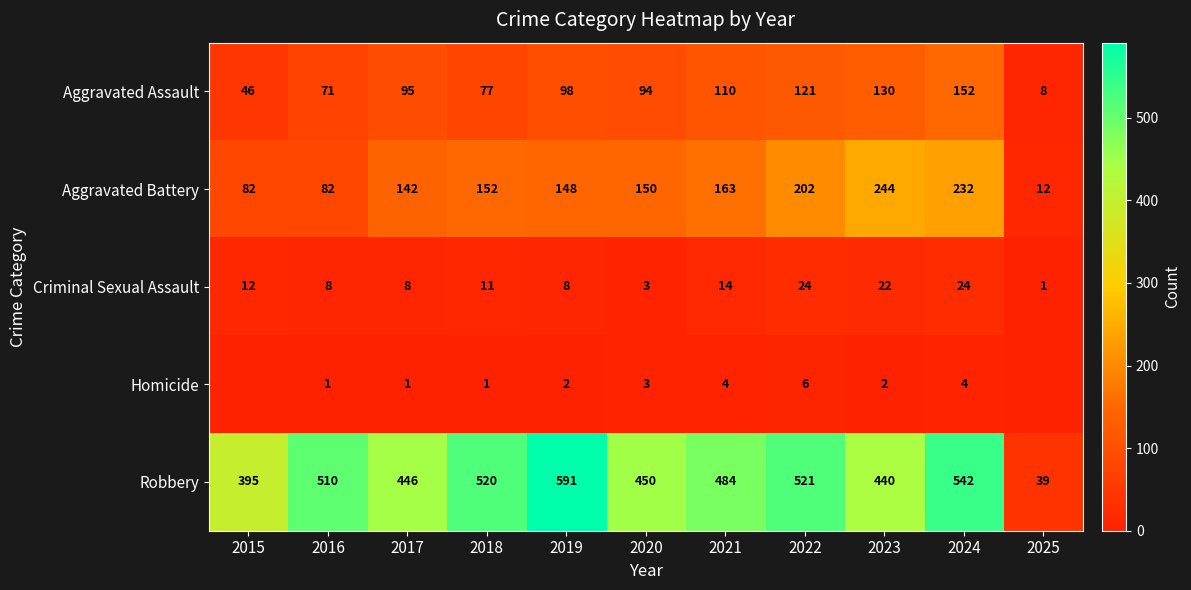

What is the average value of the Aggravated Assault series?

91